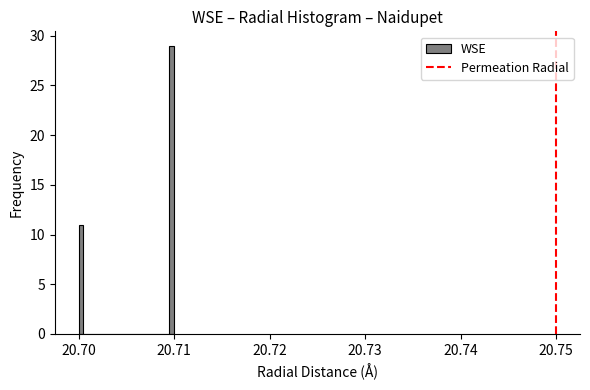

Around what value on the x-axis is the tallest bar? Give the approximate position of its centre, as read against the axis.

20.710